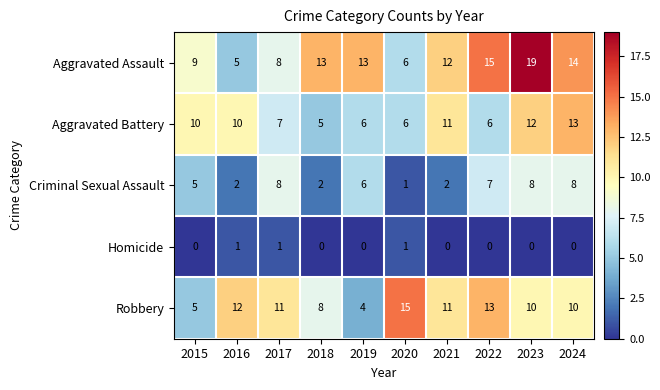

List the series in order of their peak value, lowest first.

Homicide, Criminal Sexual Assault, Aggravated Battery, Robbery, Aggravated Assault